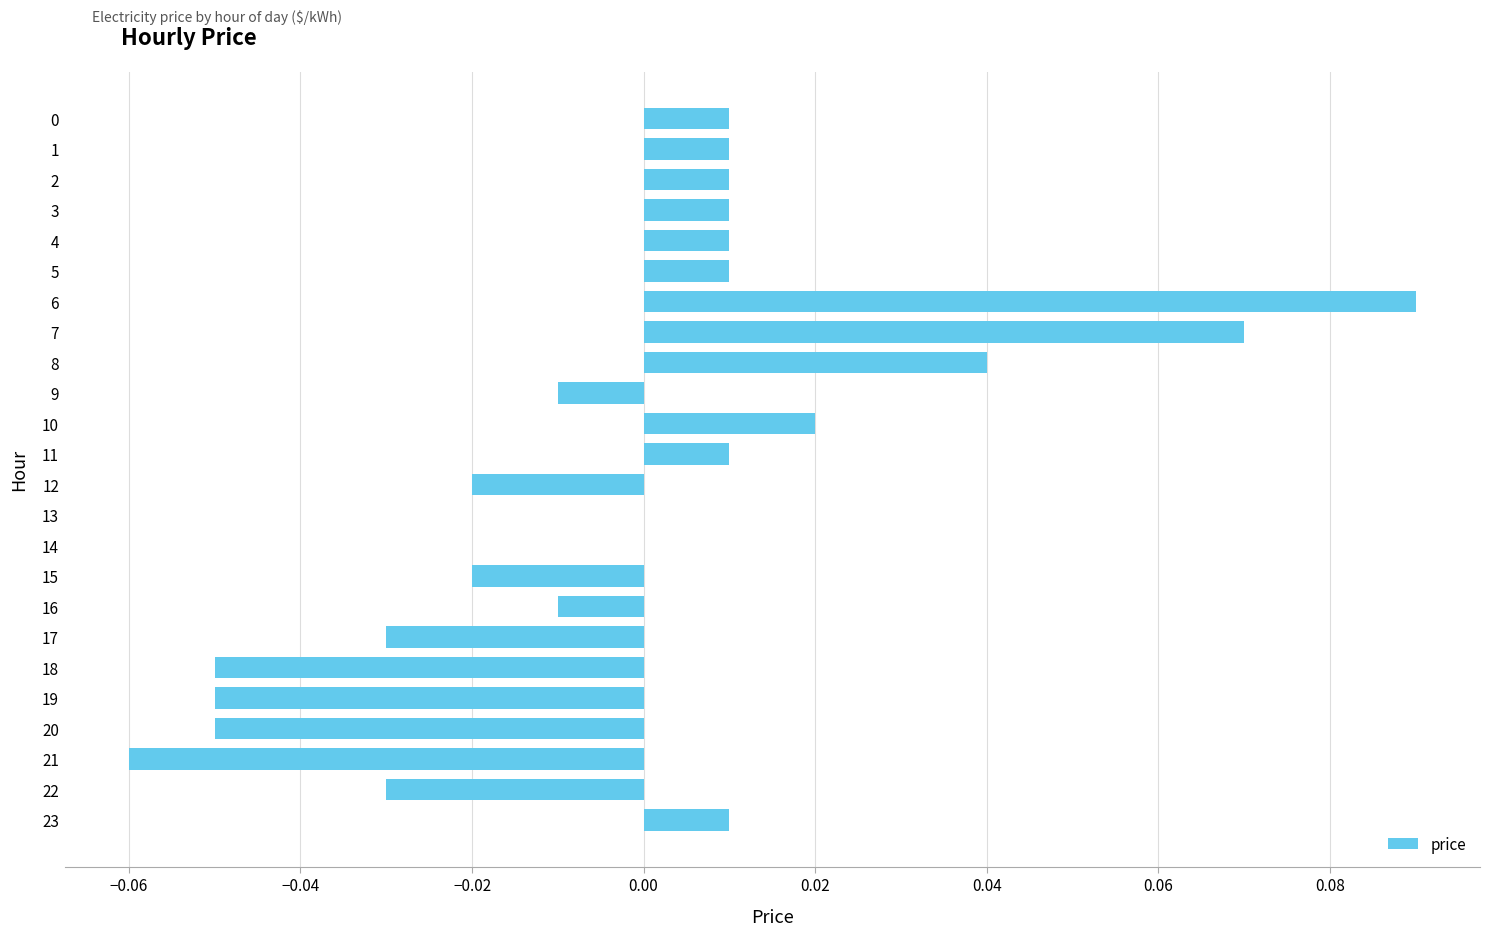

Which has a higher value, 4 or 13?

4